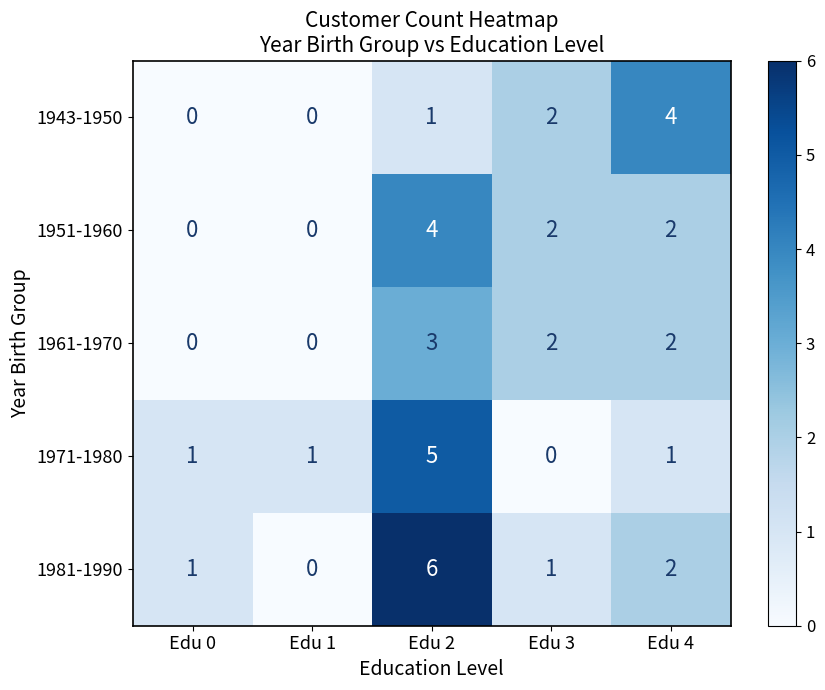

What is the sum of all 1961-1970 values?

7